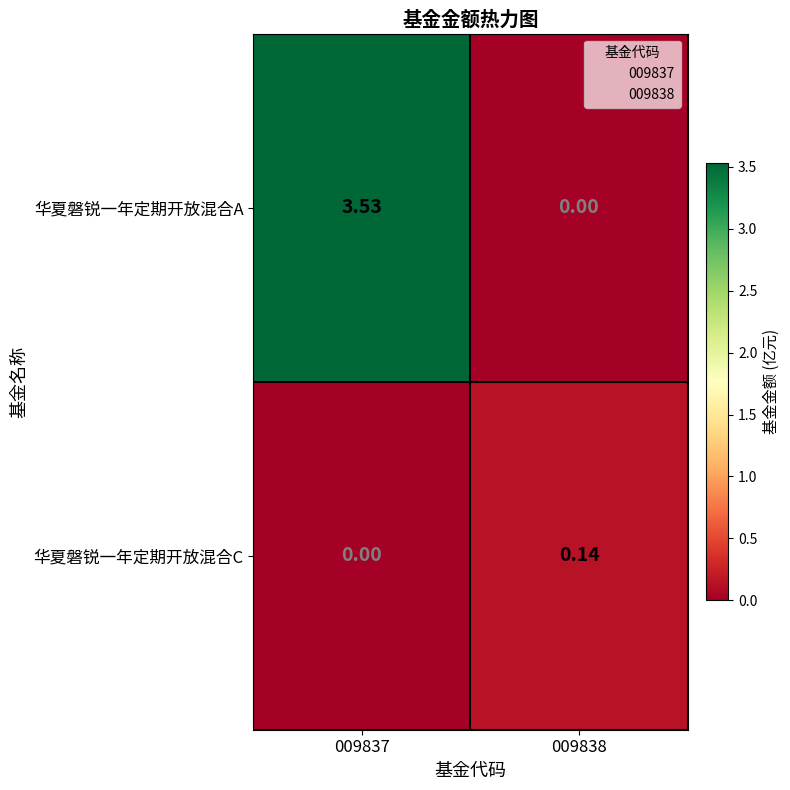

Rank the series by their average value, from highest to lowest.

华夏磐锐一年定期开放混合A, 华夏磐锐一年定期开放混合C